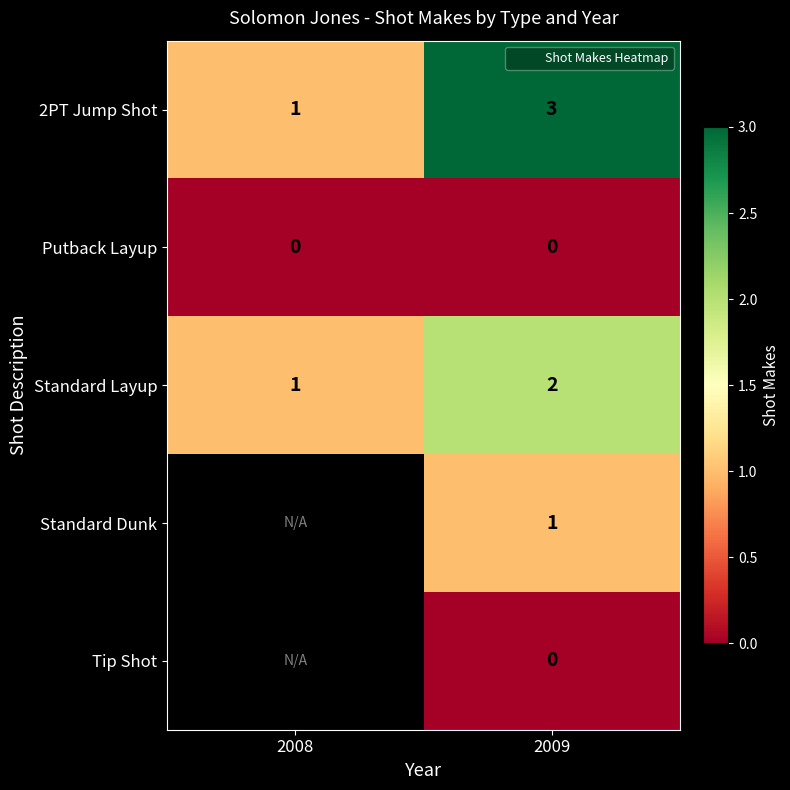

Which has a higher value, 2008 or 2009?

2009